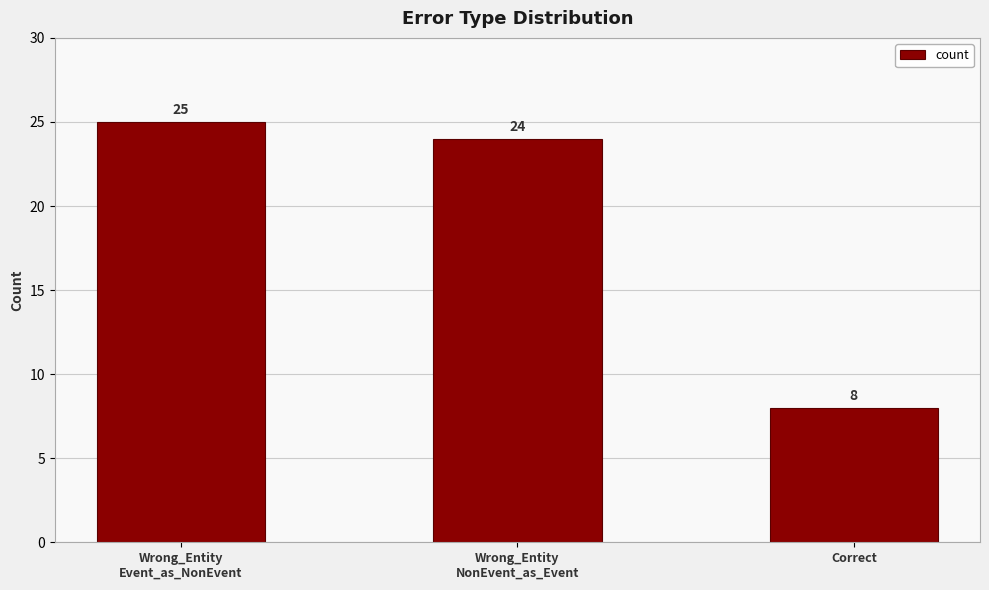

Reading left to right, what are all the values shown in this chart?

25	24	8